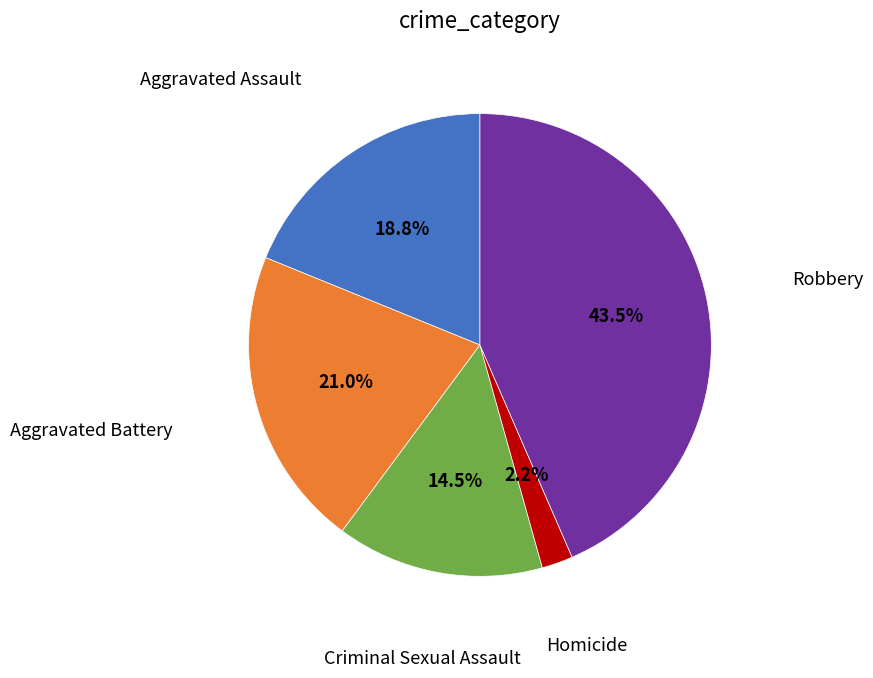

Is there a majority slice in this chart?

No